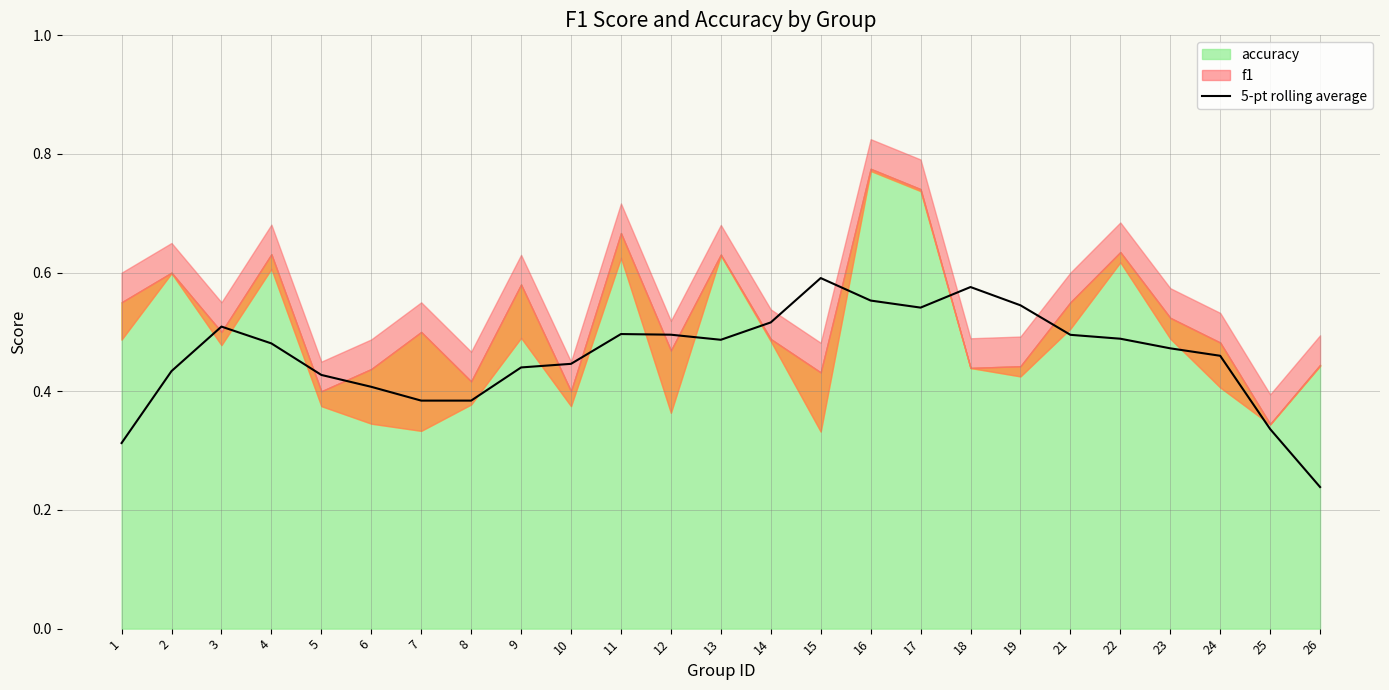

Where is 5-pt rolling average nearest to the value 0?

26